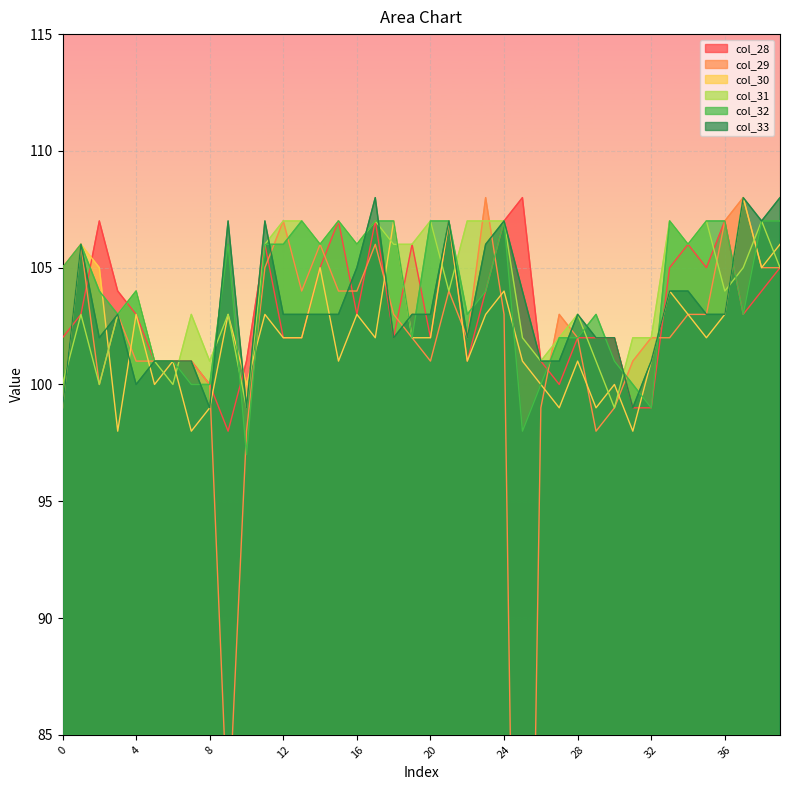

In col_30, how many points are higher than both neighbors (excluding endpoints)?

14